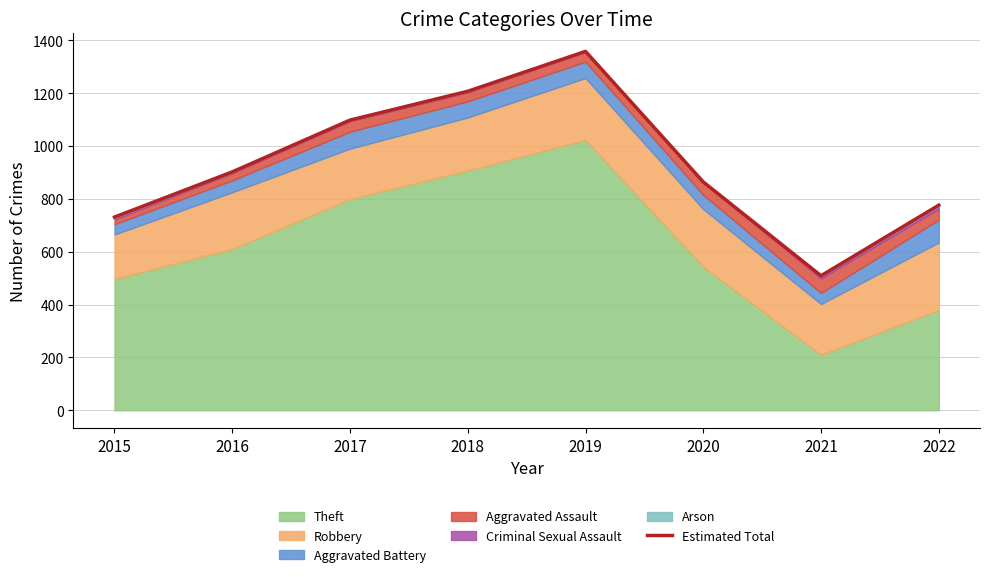

What is the difference between the maximum and minimum values?

849